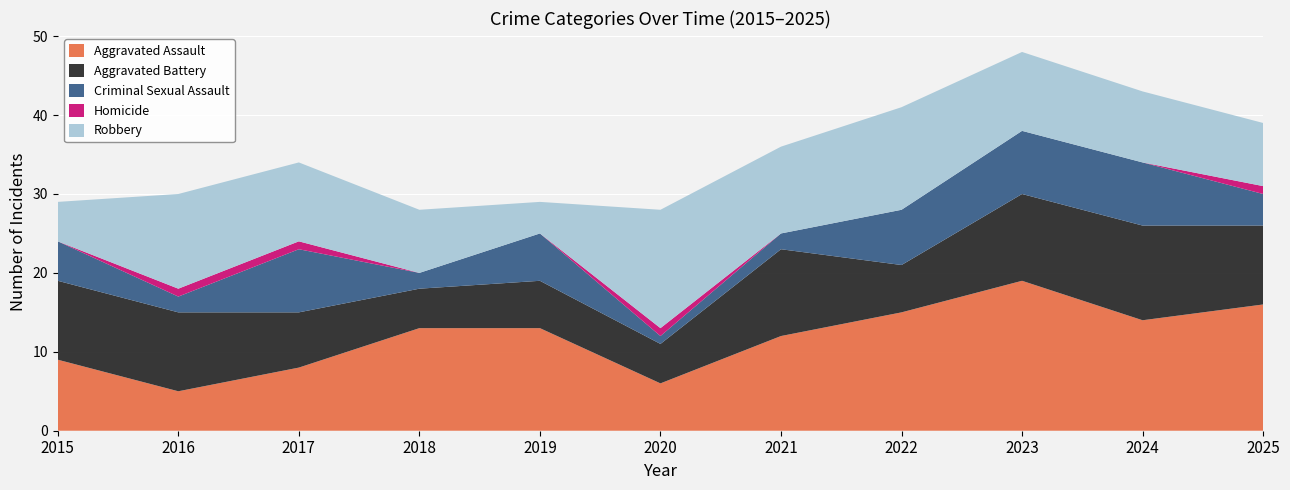

Reading left to right, list all the values displayed in this chart.

Aggravated Assault: 9	5	8	13	13	6	12	15	19	14	16
Aggravated Battery: 10	10	7	5	6	5	11	6	11	12	10
Criminal Sexual Assault: 5	2	8	2	6	1	2	7	8	8	4
Homicide: 0	1	1	0	0	1	0	0	0	0	1
Robbery: 5	12	10	8	4	15	11	13	10	9	8